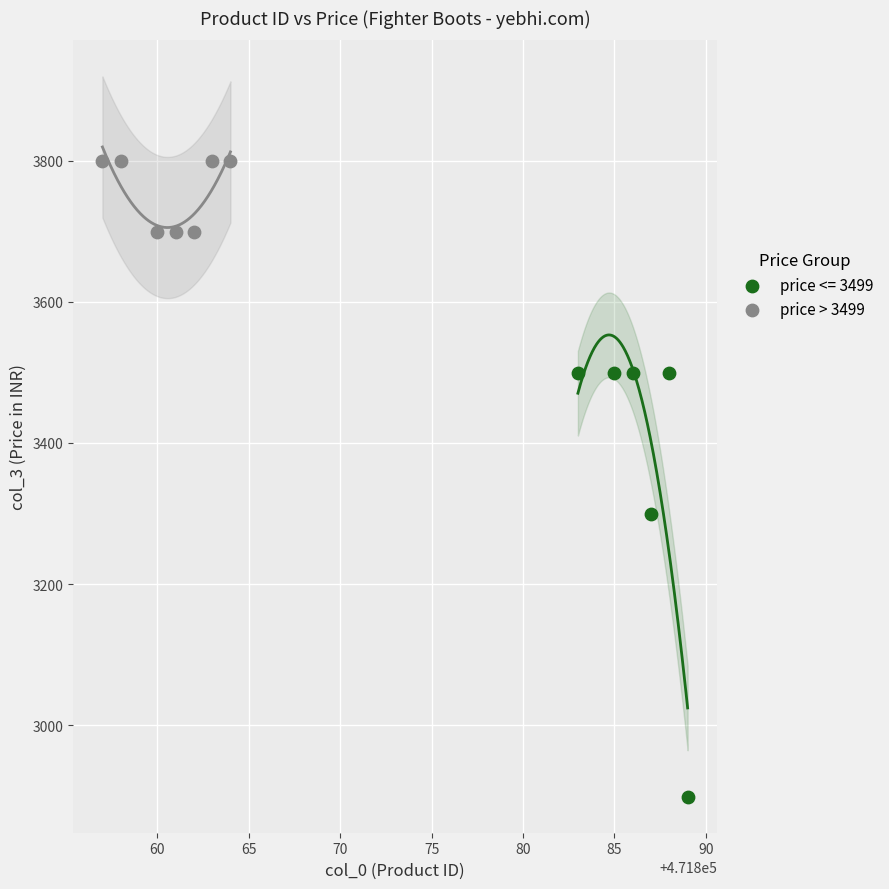

Which series contains the lowest Y value?

price <= 3499